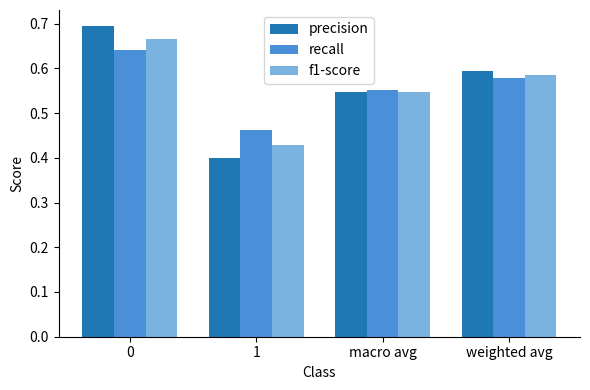

The recall series shows 0.6 at macro avg. True or false?

True